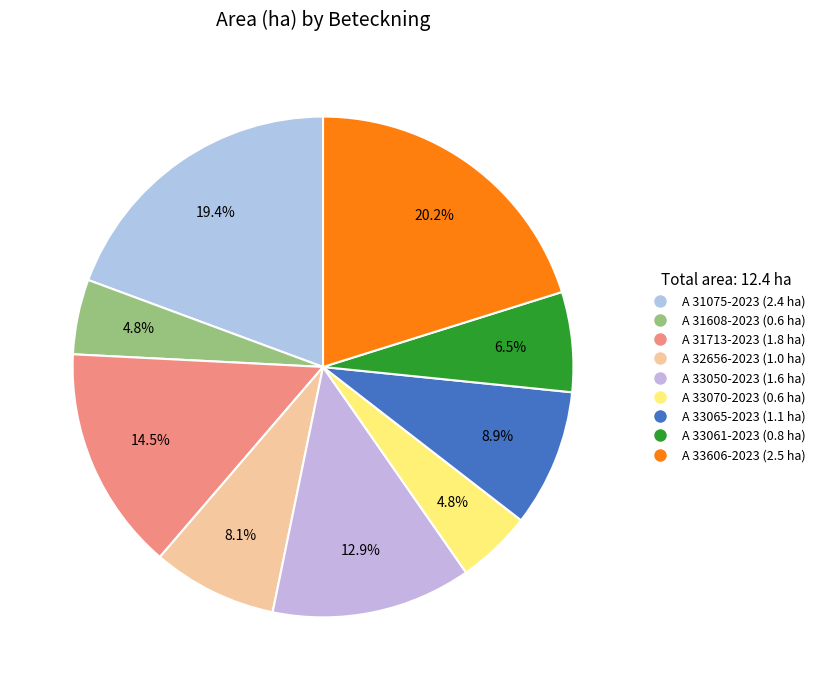

Which has a higher value, A 33061-2023 or A 33050-2023?

A 33050-2023